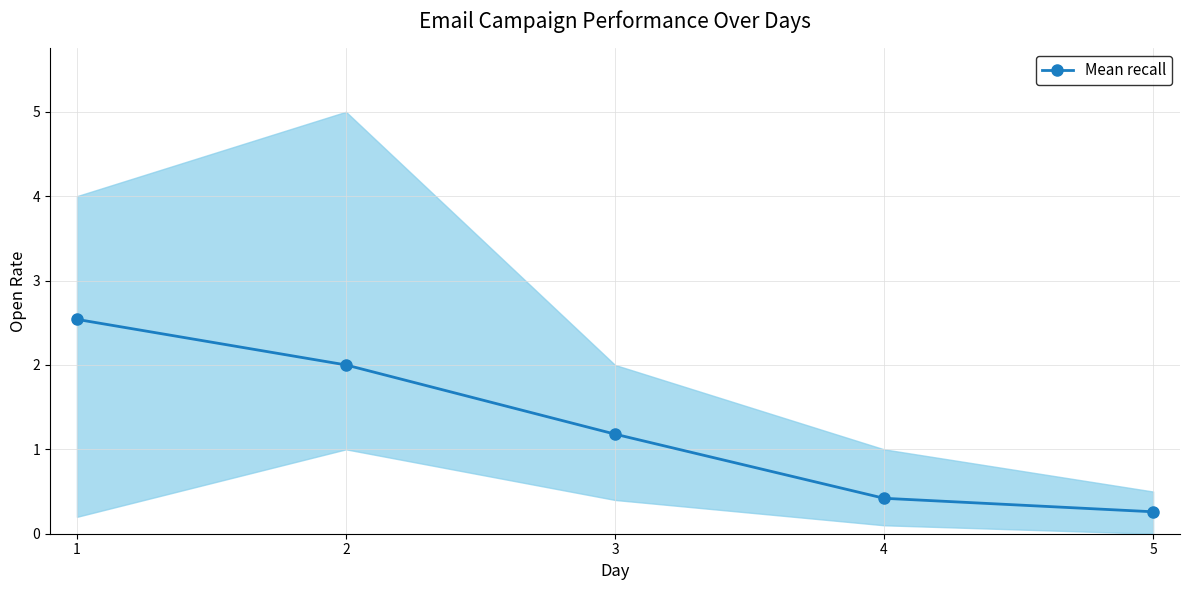

What is the difference between the maximum and second lowest values?

2.1